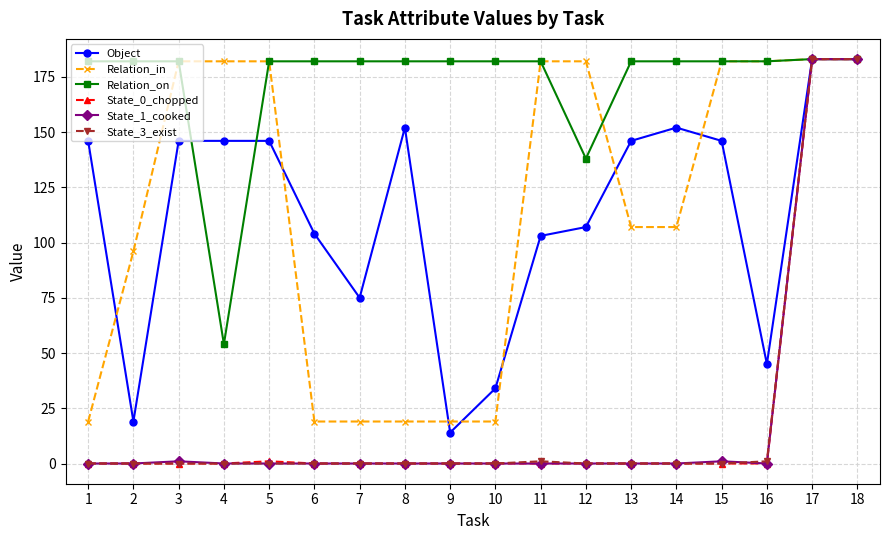

Is it true that State_1_cooked equals -86 at 4?

False